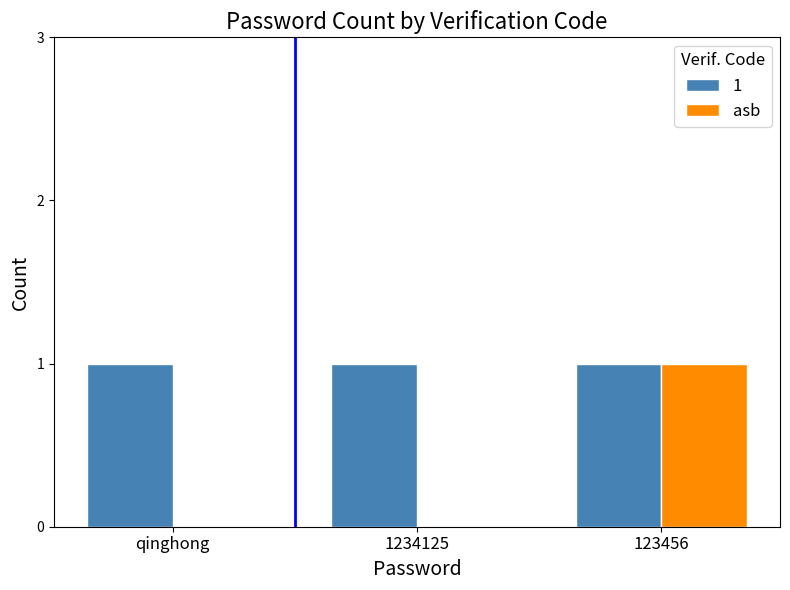

Count the number of categories in the chart.

3